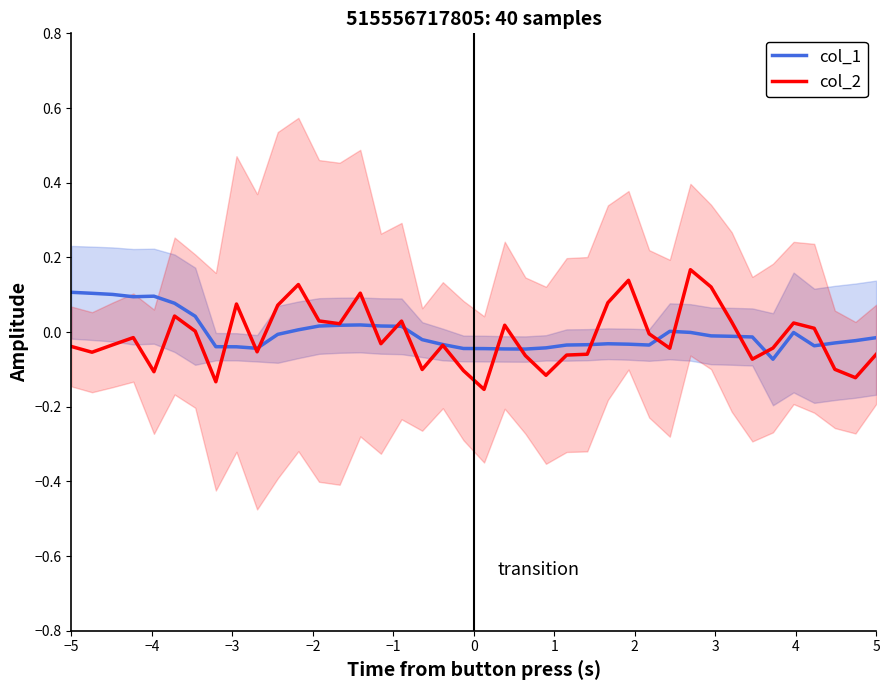

At which label does col_1 reach its peak?

−5